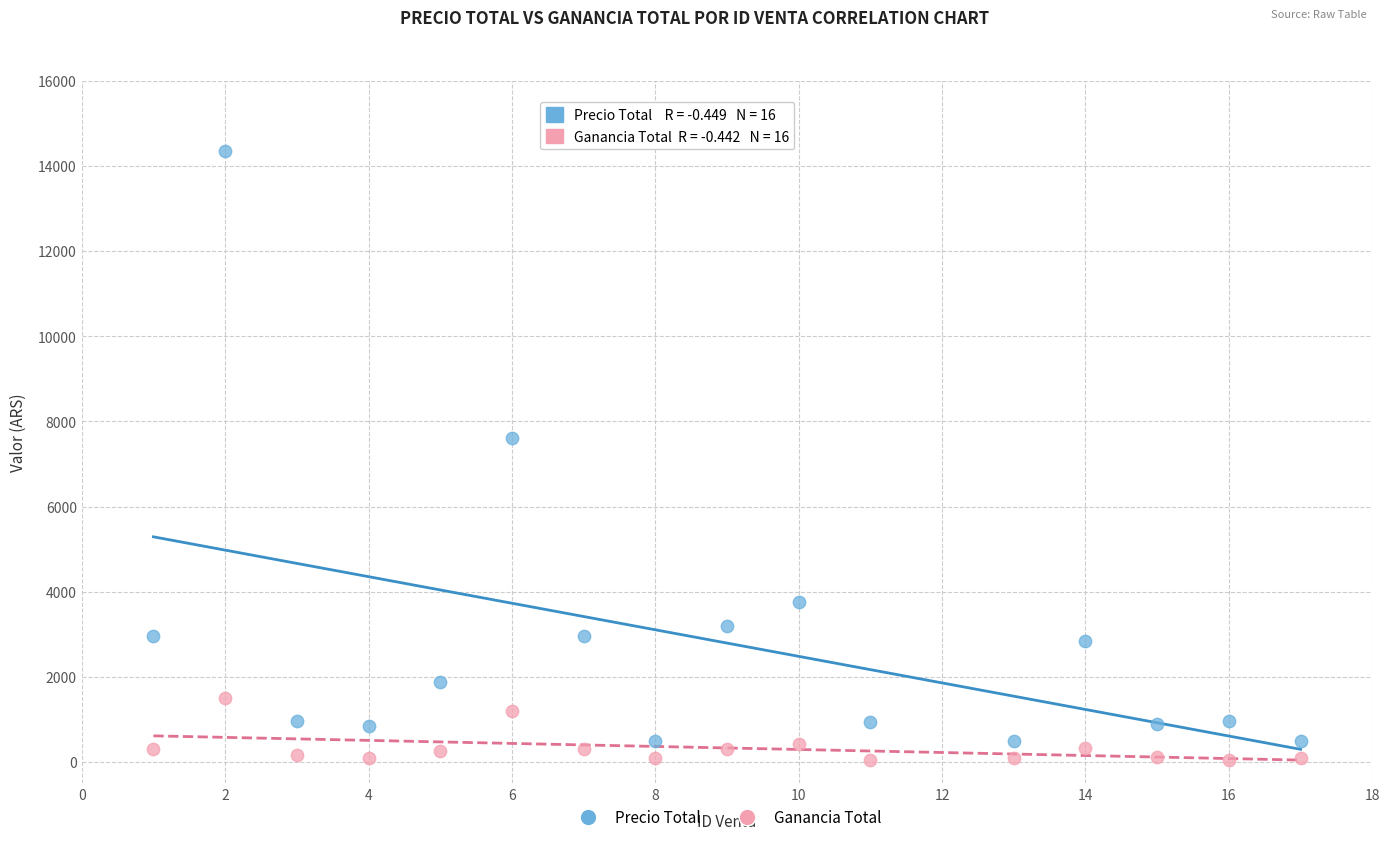

What is the X range (max minus min) for the scatter plot?

16